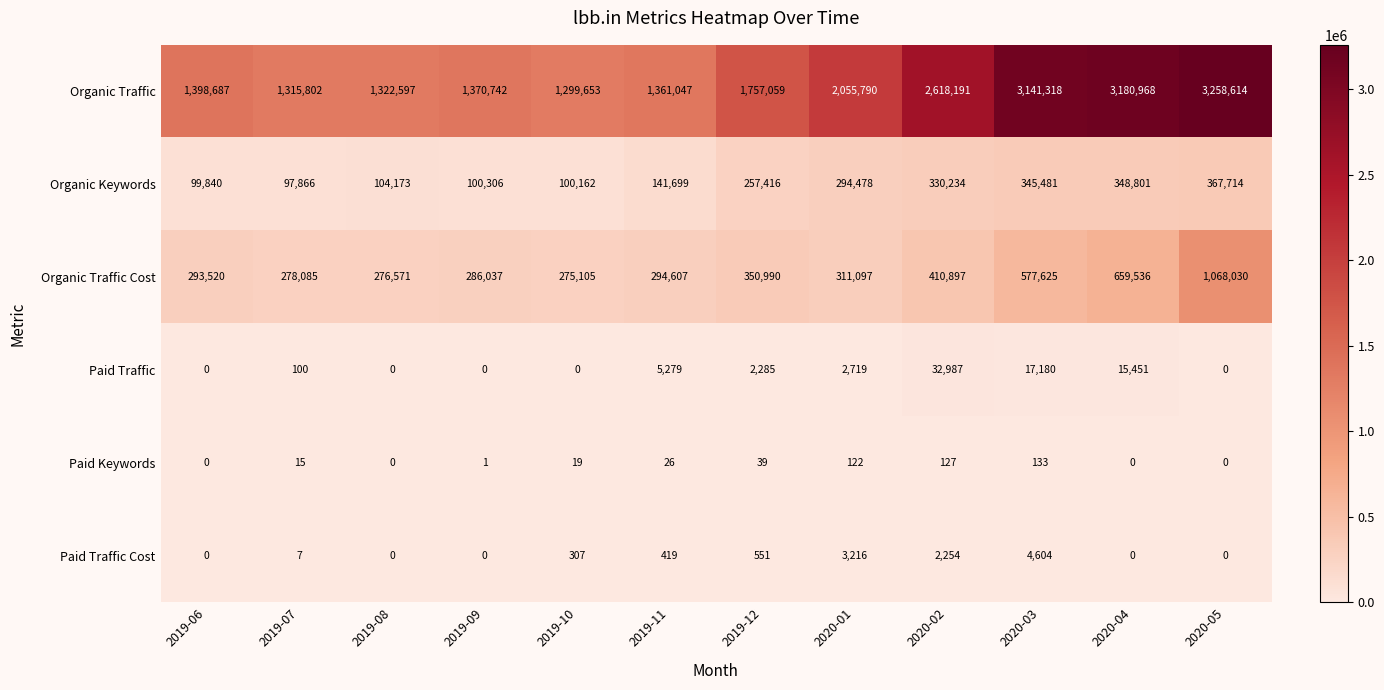

At how many categories does at least one series exceed 734744?

12